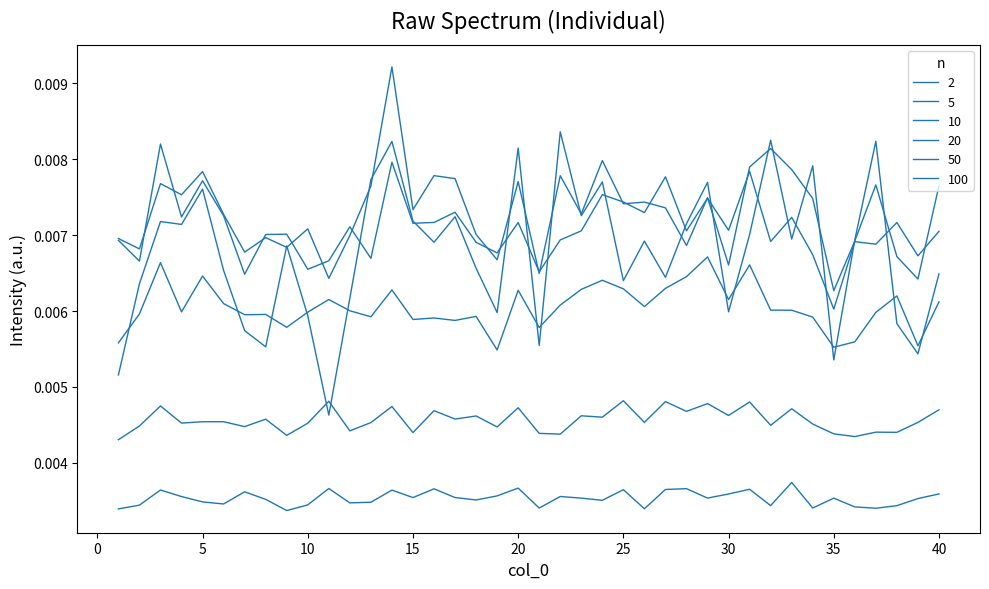

How many lines are shown in the chart?

6